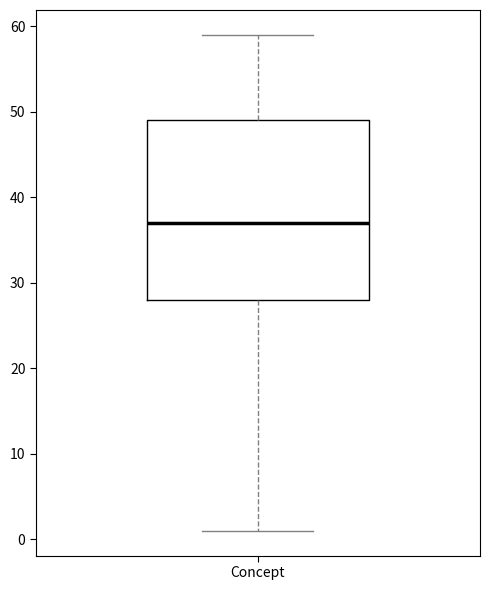

Read this box plot against the y-axis: the position of the median line, the range covered by the box, and the ends of both whiskers. The values are not printed on the chart, so give them approximately, as read against the axis.

median 37, box 28 to 49, whiskers 1 to 59